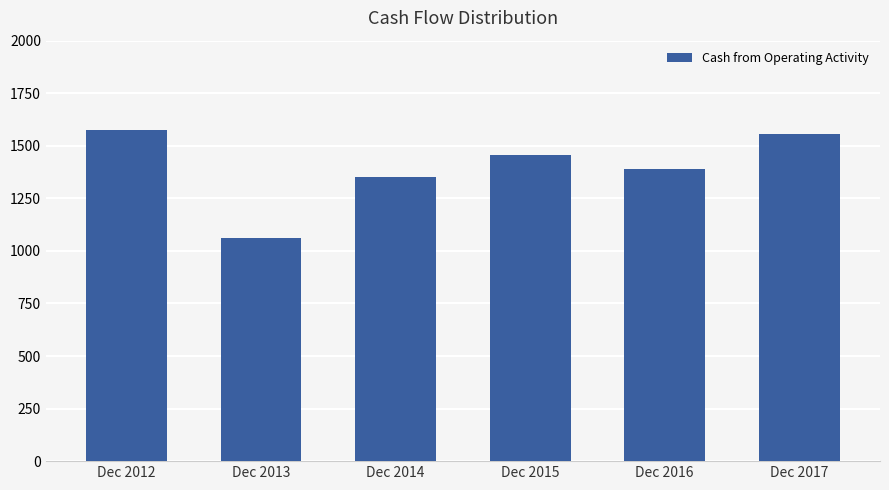

Which category has the highest value across all series?

Dec 2012